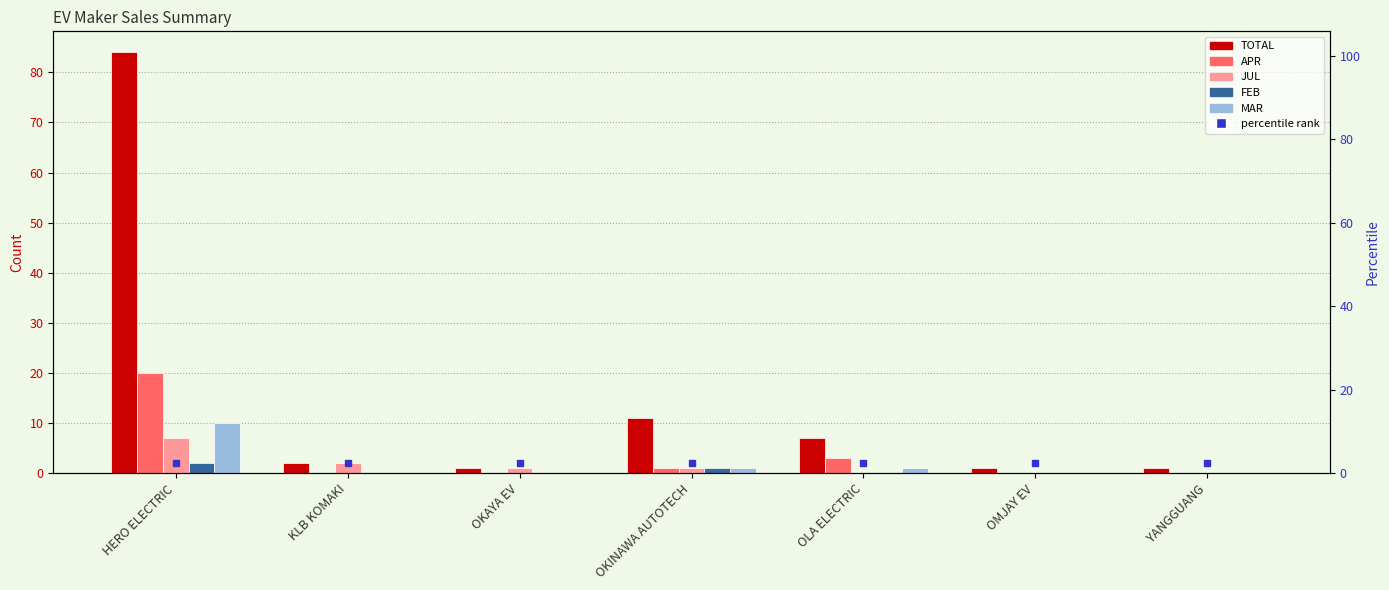

What is the difference between the second highest and second lowest values in the TOTAL series?

10